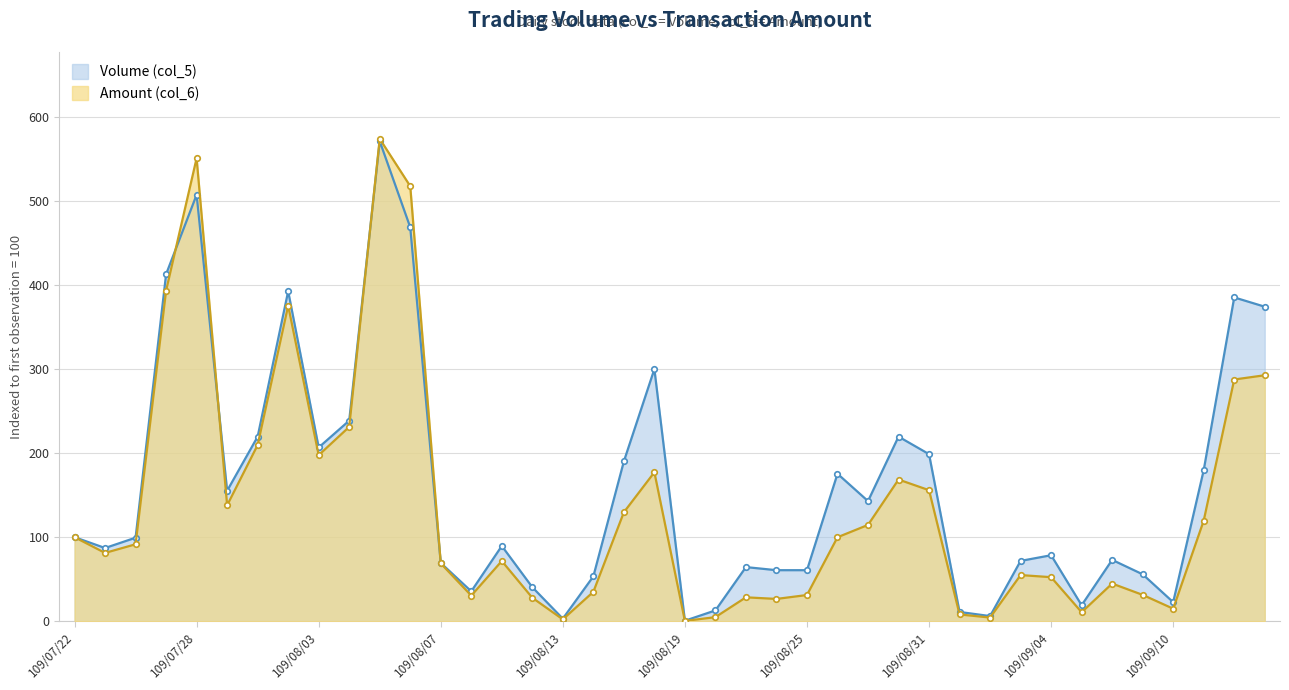

How many lines are shown in the chart?

2